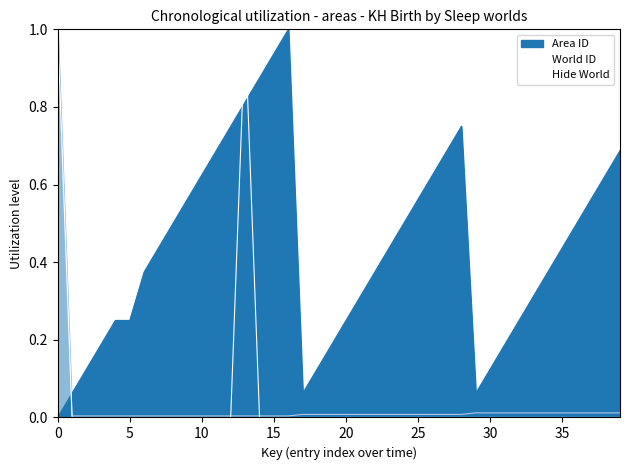

Between 40 and 11, which is larger?

40